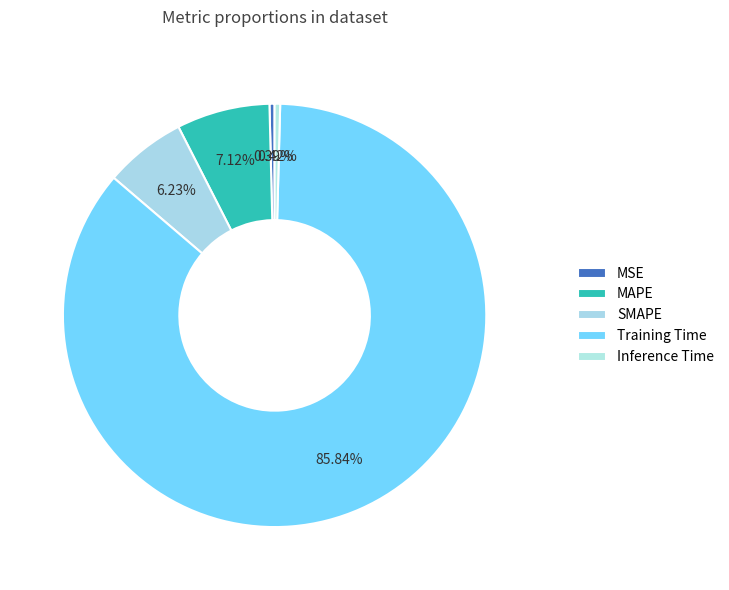

What is the total percentage of MSE and Training Time?

86.2%